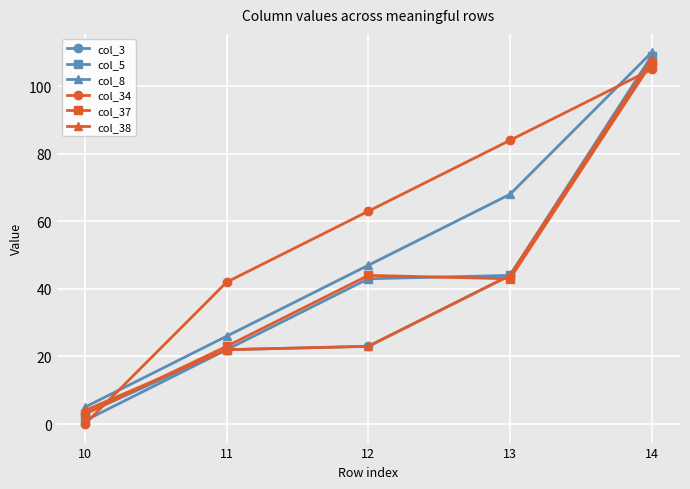

How many values in the col_3 series are below 23?

2